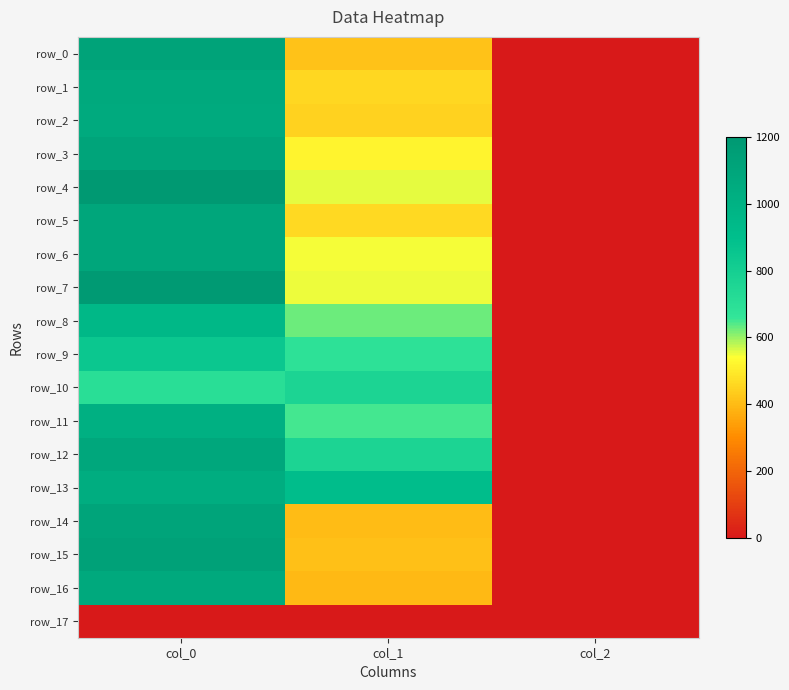

At which label does row_16 first exceed 398?

col_0